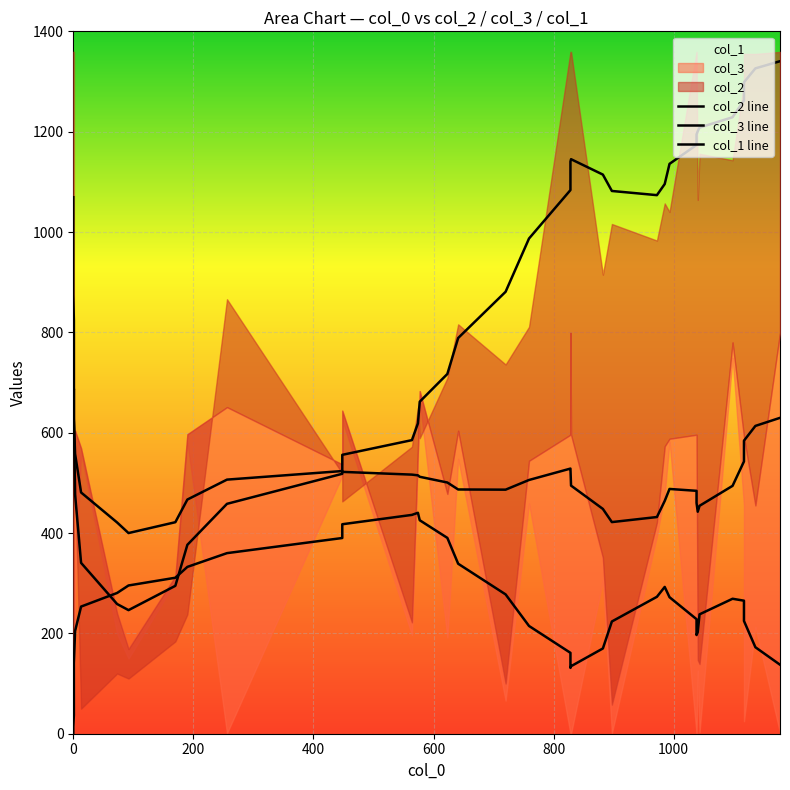

List the series in order of their peak value, lowest first.

col_1 line, col_3 line, col_2 line